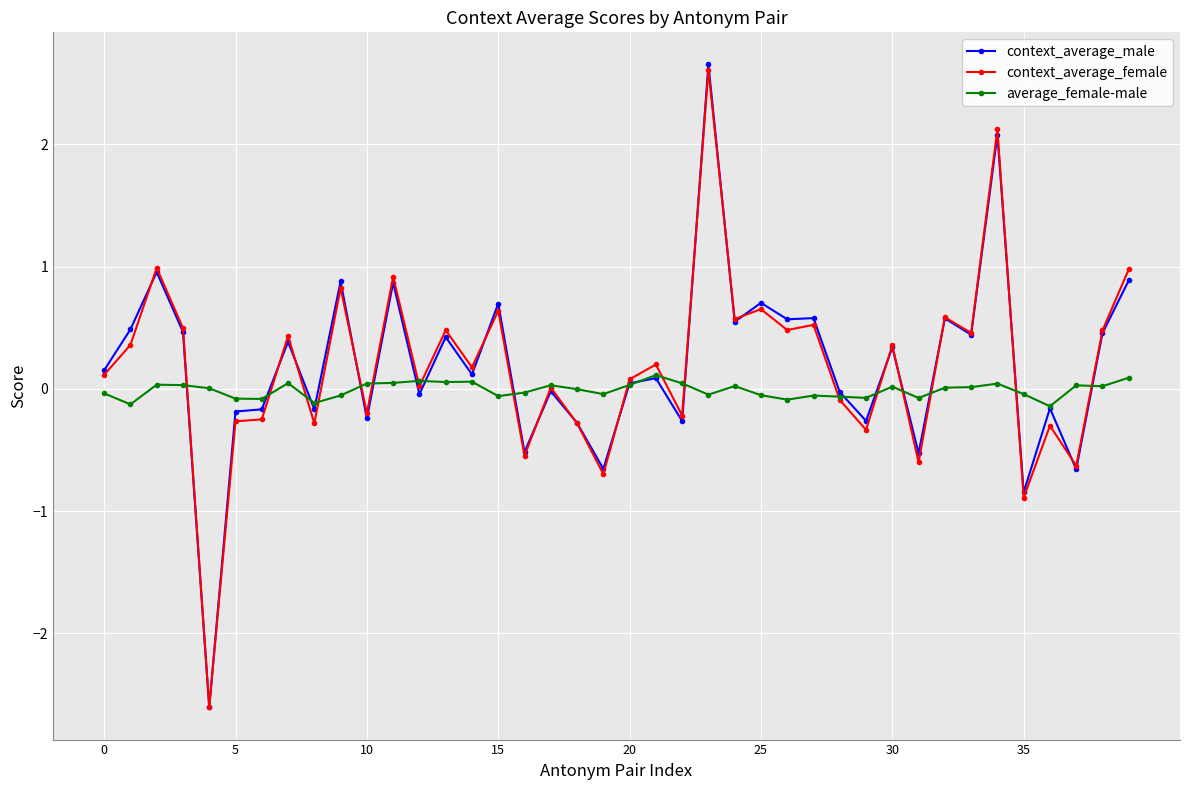

True or false: context_average_male has more than 0 interior local peaks.

True